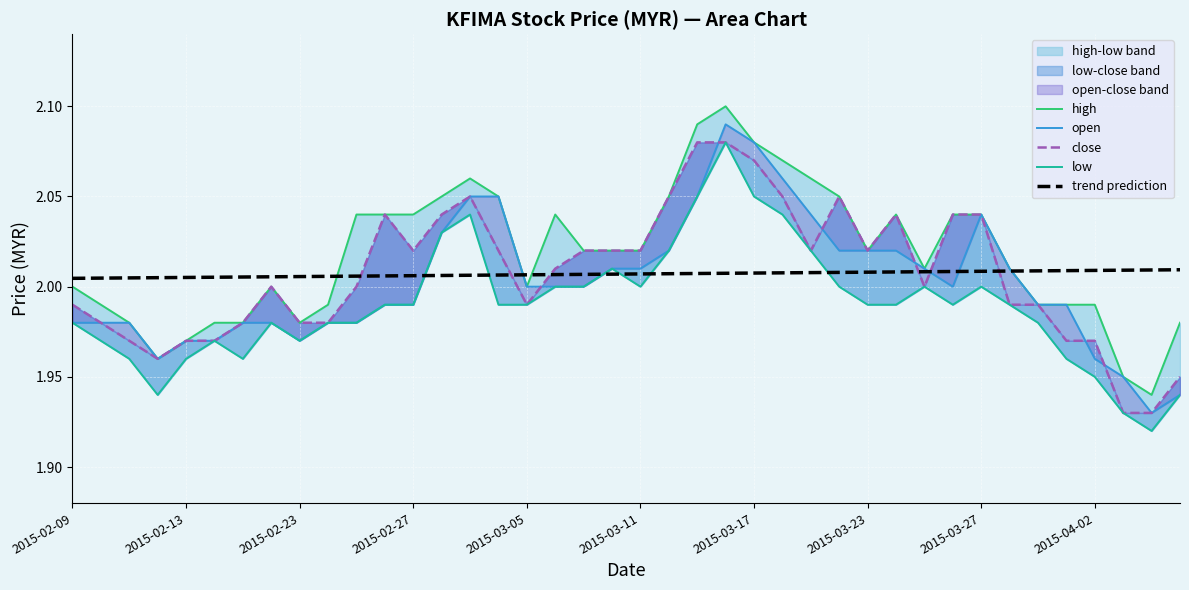

How many times do open and close cross each other?

7